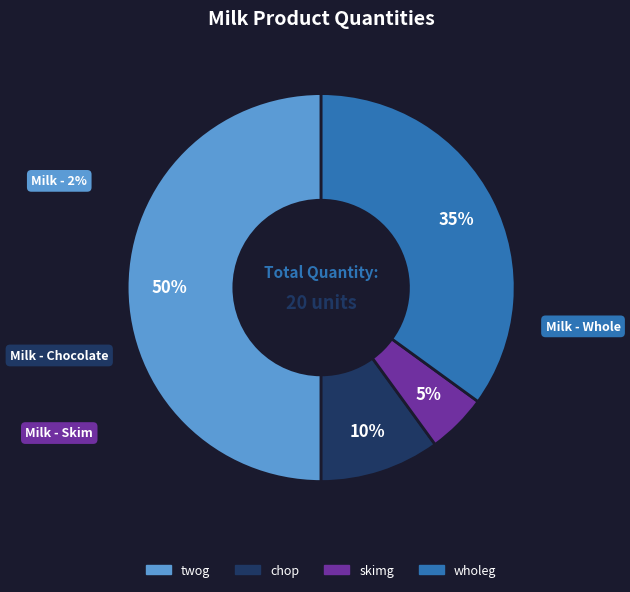

To the nearest percent, what is the difference between the skimg and wholeg slice percentages?

30%